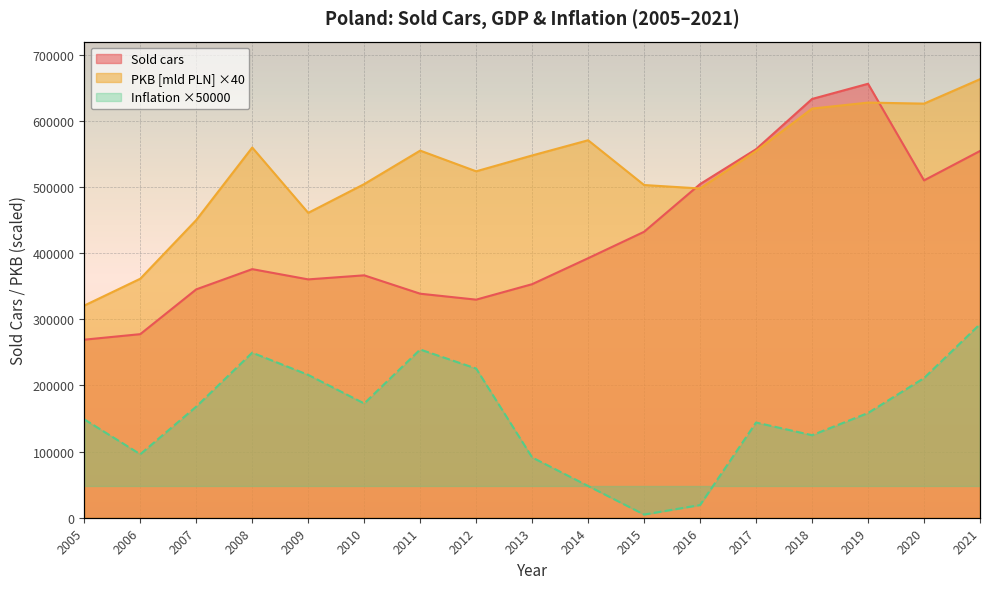

Where is the first local maximum for PKB [mld PLN]?

2008